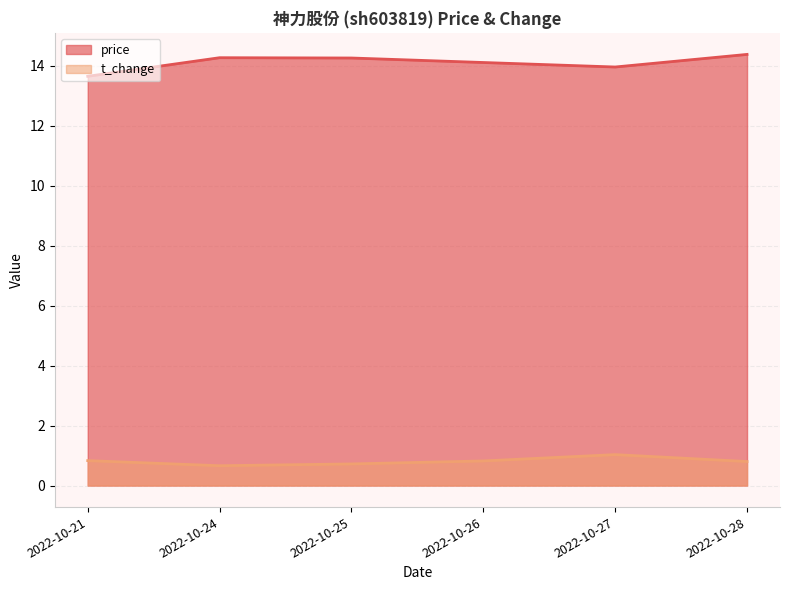

Read the price value at 2022-10-24.

14.3